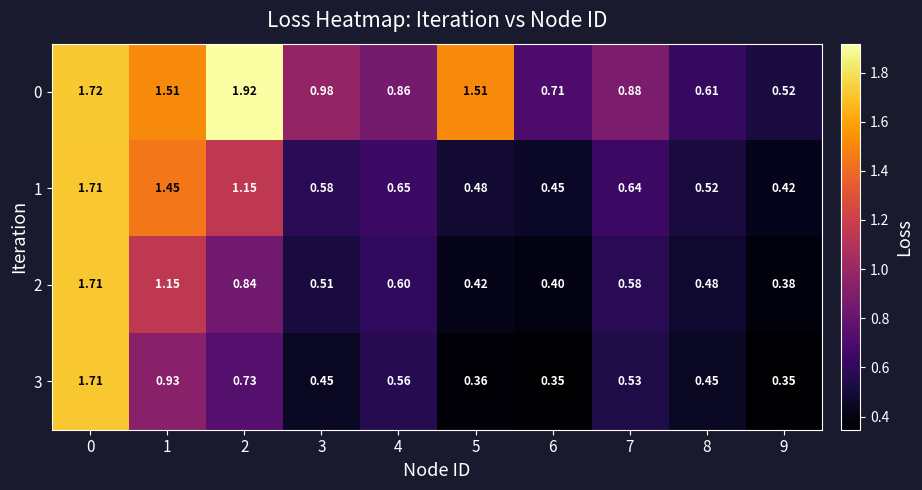

Count the number of data series in this chart.

4